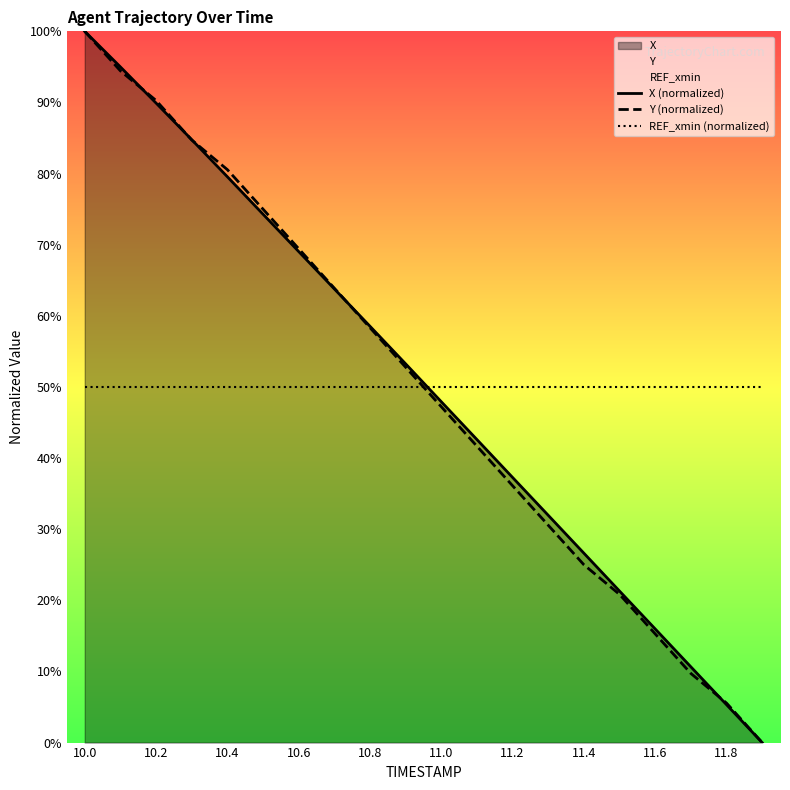

Reading left to right, transcribe all the data shown in this chart.

X (normalized): 100.0	95.0	89.9	84.8	79.6	74.3	69.0	63.8	58.5	53.3	47.9	42.6	37.3	32.0	26.6	21.3	16.0	10.6	5.3	0.0
Y (normalized): 100.0	94.4	90.3	84.7	80.6	75.0	69.4	63.9	58.3	52.8	47.2	41.7	36.1	30.6	25.0	20.8	15.3	9.7	5.6	0.0
REF_xmin (normalized): 50.0	50.0	50.0	50.0	50.0	50.0	50.0	50.0	50.0	50.0	50.0	50.0	50.0	50.0	50.0	50.0	50.0	50.0	50.0	50.0